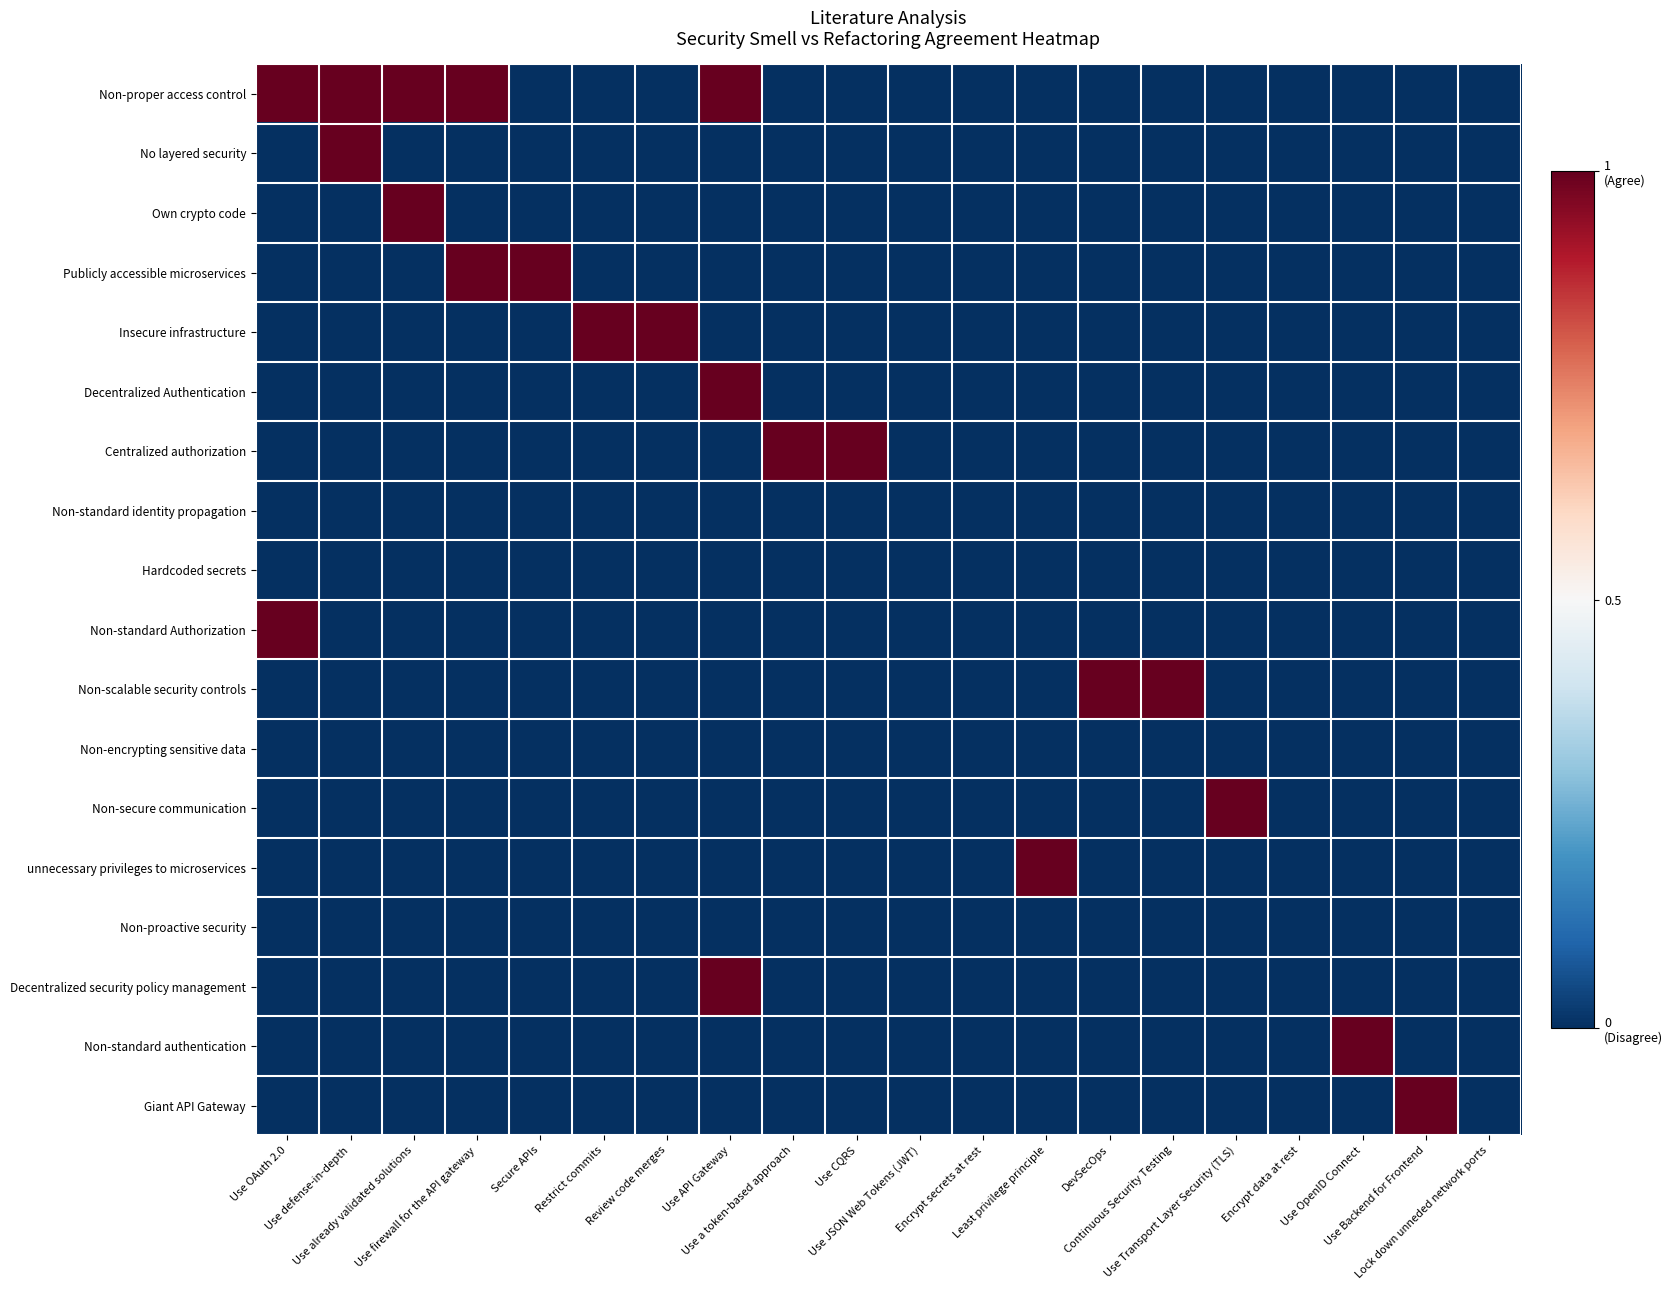

Reading right to left, extract all data points from this chart.

Non-proper access control: Lock down unneded network ports=0	Use Backend for Frontend=0	Use OpenID Connect=0	Encrypt data at rest=0	Use Transport Layer Security (TLS)=0	Continuous Security Testing=0	DevSecOps=0	Least privilege principle=0	Encrypt secrets at rest=0	Use JSON Web Tokens (JWT)=0	Use CQRS=0	Use a token-based approach=0	Use API Gateway=1	Review code merges=0	Restrict commits=0	Secure APIs=0	Use firewall for the API gateway=1	Use already validated solutions=1	Use defense-in-depth=1	Use OAuth 2.0=1
No layered security: Lock down unneded network ports=0	Use Backend for Frontend=0	Use OpenID Connect=0	Encrypt data at rest=0	Use Transport Layer Security (TLS)=0	Continuous Security Testing=0	DevSecOps=0	Least privilege principle=0	Encrypt secrets at rest=0	Use JSON Web Tokens (JWT)=0	Use CQRS=0	Use a token-based approach=0	Use API Gateway=0	Review code merges=0	Restrict commits=0	Secure APIs=0	Use firewall for the API gateway=0	Use already validated solutions=0	Use defense-in-depth=1	Use OAuth 2.0=0
Own crypto code: Lock down unneded network ports=0	Use Backend for Frontend=0	Use OpenID Connect=0	Encrypt data at rest=0	Use Transport Layer Security (TLS)=0	Continuous Security Testing=0	DevSecOps=0	Least privilege principle=0	Encrypt secrets at rest=0	Use JSON Web Tokens (JWT)=0	Use CQRS=0	Use a token-based approach=0	Use API Gateway=0	Review code merges=0	Restrict commits=0	Secure APIs=0	Use firewall for the API gateway=0	Use already validated solutions=1	Use defense-in-depth=0	Use OAuth 2.0=0
Publicly accessible microservices: Lock down unneded network ports=0	Use Backend for Frontend=0	Use OpenID Connect=0	Encrypt data at rest=0	Use Transport Layer Security (TLS)=0	Continuous Security Testing=0	DevSecOps=0	Least privilege principle=0	Encrypt secrets at rest=0	Use JSON Web Tokens (JWT)=0	Use CQRS=0	Use a token-based approach=0	Use API Gateway=0	Review code merges=0	Restrict commits=0	Secure APIs=1	Use firewall for the API gateway=1	Use already validated solutions=0	Use defense-in-depth=0	Use OAuth 2.0=0
Insecure infrastructure: Lock down unneded network ports=0	Use Backend for Frontend=0	Use OpenID Connect=0	Encrypt data at rest=0	Use Transport Layer Security (TLS)=0	Continuous Security Testing=0	DevSecOps=0	Least privilege principle=0	Encrypt secrets at rest=0	Use JSON Web Tokens (JWT)=0	Use CQRS=0	Use a token-based approach=0	Use API Gateway=0	Review code merges=1	Restrict commits=1	Secure APIs=0	Use firewall for the API gateway=0	Use already validated solutions=0	Use defense-in-depth=0	Use OAuth 2.0=0
Decentralized Authentication: Lock down unneded network ports=0	Use Backend for Frontend=0	Use OpenID Connect=0	Encrypt data at rest=0	Use Transport Layer Security (TLS)=0	Continuous Security Testing=0	DevSecOps=0	Least privilege principle=0	Encrypt secrets at rest=0	Use JSON Web Tokens (JWT)=0	Use CQRS=0	Use a token-based approach=0	Use API Gateway=1	Review code merges=0	Restrict commits=0	Secure APIs=0	Use firewall for the API gateway=0	Use already validated solutions=0	Use defense-in-depth=0	Use OAuth 2.0=0
Centralized authorization: Lock down unneded network ports=0	Use Backend for Frontend=0	Use OpenID Connect=0	Encrypt data at rest=0	Use Transport Layer Security (TLS)=0	Continuous Security Testing=0	DevSecOps=0	Least privilege principle=0	Encrypt secrets at rest=0	Use JSON Web Tokens (JWT)=0	Use CQRS=1	Use a token-based approach=1	Use API Gateway=0	Review code merges=0	Restrict commits=0	Secure APIs=0	Use firewall for the API gateway=0	Use already validated solutions=0	Use defense-in-depth=0	Use OAuth 2.0=0
Non-standard identity propagation: Lock down unneded network ports=0	Use Backend for Frontend=0	Use OpenID Connect=0	Encrypt data at rest=0	Use Transport Layer Security (TLS)=0	Continuous Security Testing=0	DevSecOps=0	Least privilege principle=0	Encrypt secrets at rest=0	Use JSON Web Tokens (JWT)=0	Use CQRS=0	Use a token-based approach=0	Use API Gateway=0	Review code merges=0	Restrict commits=0	Secure APIs=0	Use firewall for the API gateway=0	Use already validated solutions=0	Use defense-in-depth=0	Use OAuth 2.0=0
Hardcoded secrets: Lock down unneded network ports=0	Use Backend for Frontend=0	Use OpenID Connect=0	Encrypt data at rest=0	Use Transport Layer Security (TLS)=0	Continuous Security Testing=0	DevSecOps=0	Least privilege principle=0	Encrypt secrets at rest=0	Use JSON Web Tokens (JWT)=0	Use CQRS=0	Use a token-based approach=0	Use API Gateway=0	Review code merges=0	Restrict commits=0	Secure APIs=0	Use firewall for the API gateway=0	Use already validated solutions=0	Use defense-in-depth=0	Use OAuth 2.0=0
Non-standard Authorization: Lock down unneded network ports=0	Use Backend for Frontend=0	Use OpenID Connect=0	Encrypt data at rest=0	Use Transport Layer Security (TLS)=0	Continuous Security Testing=0	DevSecOps=0	Least privilege principle=0	Encrypt secrets at rest=0	Use JSON Web Tokens (JWT)=0	Use CQRS=0	Use a token-based approach=0	Use API Gateway=0	Review code merges=0	Restrict commits=0	Secure APIs=0	Use firewall for the API gateway=0	Use already validated solutions=0	Use defense-in-depth=0	Use OAuth 2.0=1
Non-scalable security controls: Lock down unneded network ports=0	Use Backend for Frontend=0	Use OpenID Connect=0	Encrypt data at rest=0	Use Transport Layer Security (TLS)=0	Continuous Security Testing=1	DevSecOps=1	Least privilege principle=0	Encrypt secrets at rest=0	Use JSON Web Tokens (JWT)=0	Use CQRS=0	Use a token-based approach=0	Use API Gateway=0	Review code merges=0	Restrict commits=0	Secure APIs=0	Use firewall for the API gateway=0	Use already validated solutions=0	Use defense-in-depth=0	Use OAuth 2.0=0
Non-encrypting sensitive data: Lock down unneded network ports=0	Use Backend for Frontend=0	Use OpenID Connect=0	Encrypt data at rest=0	Use Transport Layer Security (TLS)=0	Continuous Security Testing=0	DevSecOps=0	Least privilege principle=0	Encrypt secrets at rest=0	Use JSON Web Tokens (JWT)=0	Use CQRS=0	Use a token-based approach=0	Use API Gateway=0	Review code merges=0	Restrict commits=0	Secure APIs=0	Use firewall for the API gateway=0	Use already validated solutions=0	Use defense-in-depth=0	Use OAuth 2.0=0
Non-secure communication: Lock down unneded network ports=0	Use Backend for Frontend=0	Use OpenID Connect=0	Encrypt data at rest=0	Use Transport Layer Security (TLS)=1	Continuous Security Testing=0	DevSecOps=0	Least privilege principle=0	Encrypt secrets at rest=0	Use JSON Web Tokens (JWT)=0	Use CQRS=0	Use a token-based approach=0	Use API Gateway=0	Review code merges=0	Restrict commits=0	Secure APIs=0	Use firewall for the API gateway=0	Use already validated solutions=0	Use defense-in-depth=0	Use OAuth 2.0=0
unnecessary privileges to microservices: Lock down unneded network ports=0	Use Backend for Frontend=0	Use OpenID Connect=0	Encrypt data at rest=0	Use Transport Layer Security (TLS)=0	Continuous Security Testing=0	DevSecOps=0	Least privilege principle=1	Encrypt secrets at rest=0	Use JSON Web Tokens (JWT)=0	Use CQRS=0	Use a token-based approach=0	Use API Gateway=0	Review code merges=0	Restrict commits=0	Secure APIs=0	Use firewall for the API gateway=0	Use already validated solutions=0	Use defense-in-depth=0	Use OAuth 2.0=0
Non-proactive security: Lock down unneded network ports=0	Use Backend for Frontend=0	Use OpenID Connect=0	Encrypt data at rest=0	Use Transport Layer Security (TLS)=0	Continuous Security Testing=0	DevSecOps=0	Least privilege principle=0	Encrypt secrets at rest=0	Use JSON Web Tokens (JWT)=0	Use CQRS=0	Use a token-based approach=0	Use API Gateway=0	Review code merges=0	Restrict commits=0	Secure APIs=0	Use firewall for the API gateway=0	Use already validated solutions=0	Use defense-in-depth=0	Use OAuth 2.0=0
Decentralized security policy management: Lock down unneded network ports=0	Use Backend for Frontend=0	Use OpenID Connect=0	Encrypt data at rest=0	Use Transport Layer Security (TLS)=0	Continuous Security Testing=0	DevSecOps=0	Least privilege principle=0	Encrypt secrets at rest=0	Use JSON Web Tokens (JWT)=0	Use CQRS=0	Use a token-based approach=0	Use API Gateway=1	Review code merges=0	Restrict commits=0	Secure APIs=0	Use firewall for the API gateway=0	Use already validated solutions=0	Use defense-in-depth=0	Use OAuth 2.0=0
Non-standard authentication: Lock down unneded network ports=0	Use Backend for Frontend=0	Use OpenID Connect=1	Encrypt data at rest=0	Use Transport Layer Security (TLS)=0	Continuous Security Testing=0	DevSecOps=0	Least privilege principle=0	Encrypt secrets at rest=0	Use JSON Web Tokens (JWT)=0	Use CQRS=0	Use a token-based approach=0	Use API Gateway=0	Review code merges=0	Restrict commits=0	Secure APIs=0	Use firewall for the API gateway=0	Use already validated solutions=0	Use defense-in-depth=0	Use OAuth 2.0=0
Giant API Gateway: Lock down unneded network ports=0	Use Backend for Frontend=1	Use OpenID Connect=0	Encrypt data at rest=0	Use Transport Layer Security (TLS)=0	Continuous Security Testing=0	DevSecOps=0	Least privilege principle=0	Encrypt secrets at rest=0	Use JSON Web Tokens (JWT)=0	Use CQRS=0	Use a token-based approach=0	Use API Gateway=0	Review code merges=0	Restrict commits=0	Secure APIs=0	Use firewall for the API gateway=0	Use already validated solutions=0	Use defense-in-depth=0	Use OAuth 2.0=0